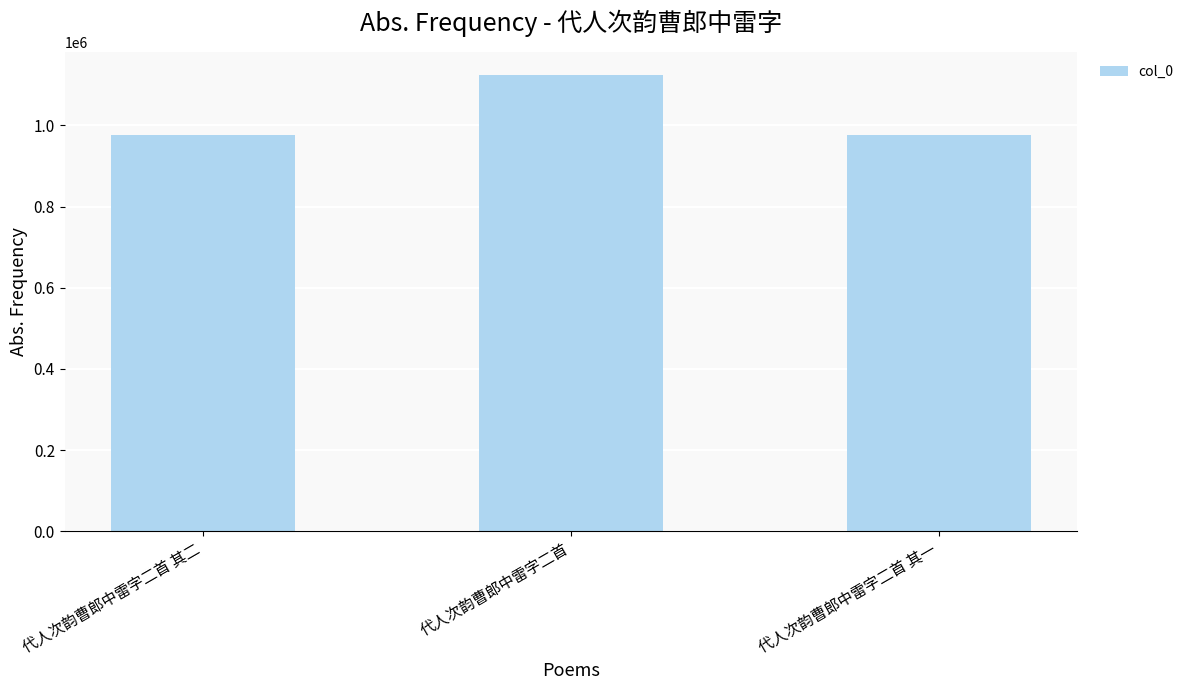

Approximately how many times larger is the value at 代人次韵曹郎中雷字二首 compared to 代人次韵曹郎中雷字二首 其一?

1.2